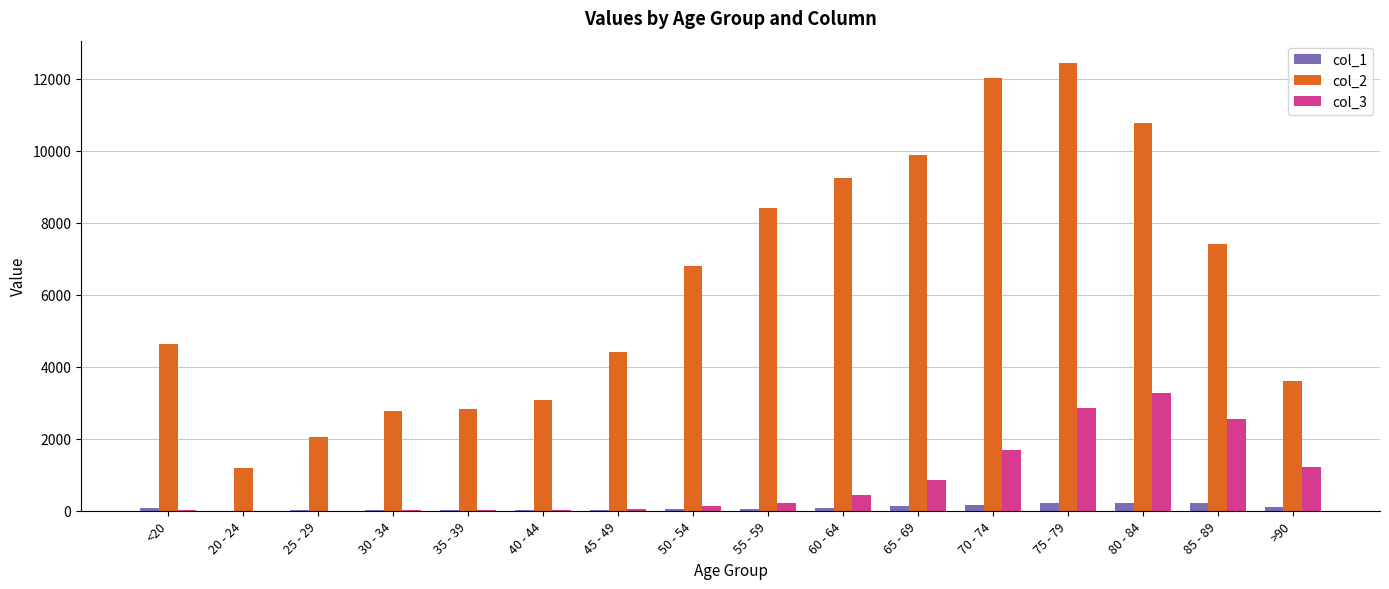

Is the value of col_2 at 35 - 39 greater than the value of col_1 at 50 - 54?

Yes